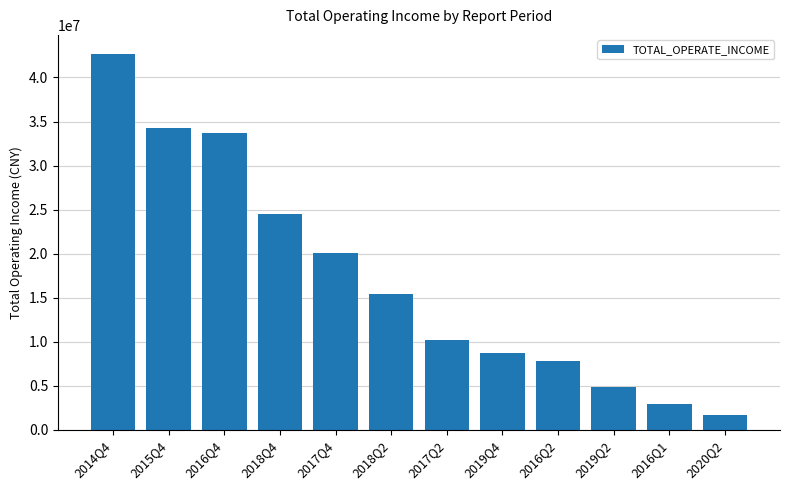

What is the sum of the values at 2019Q4 and 2015Q4?

43062074.2